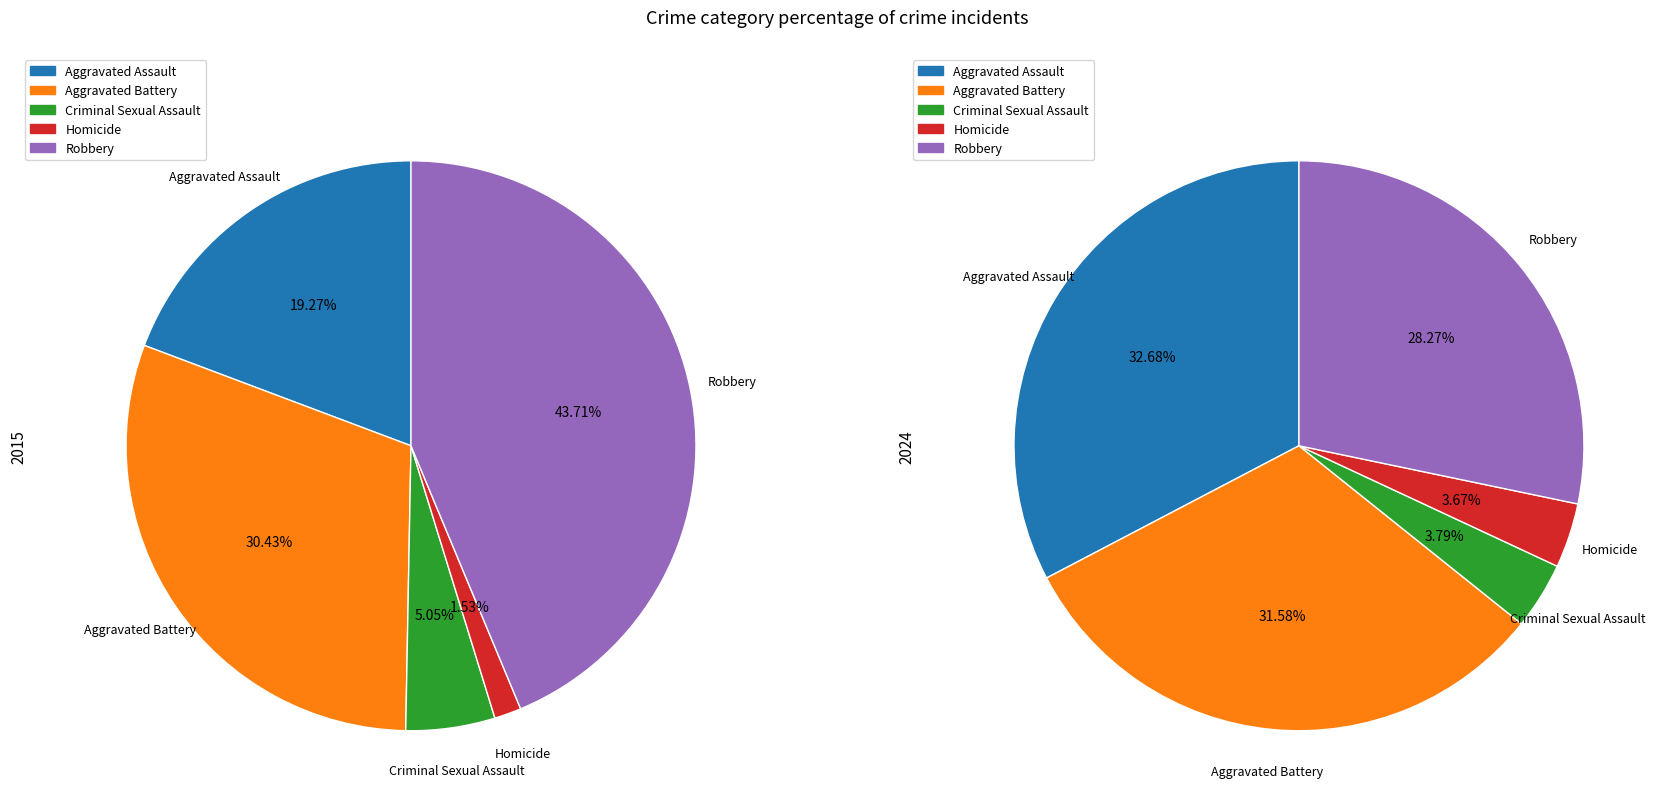

To the nearest percent, what is the difference between the Aggravated Battery and Aggravated Assault slice percentages?

11%